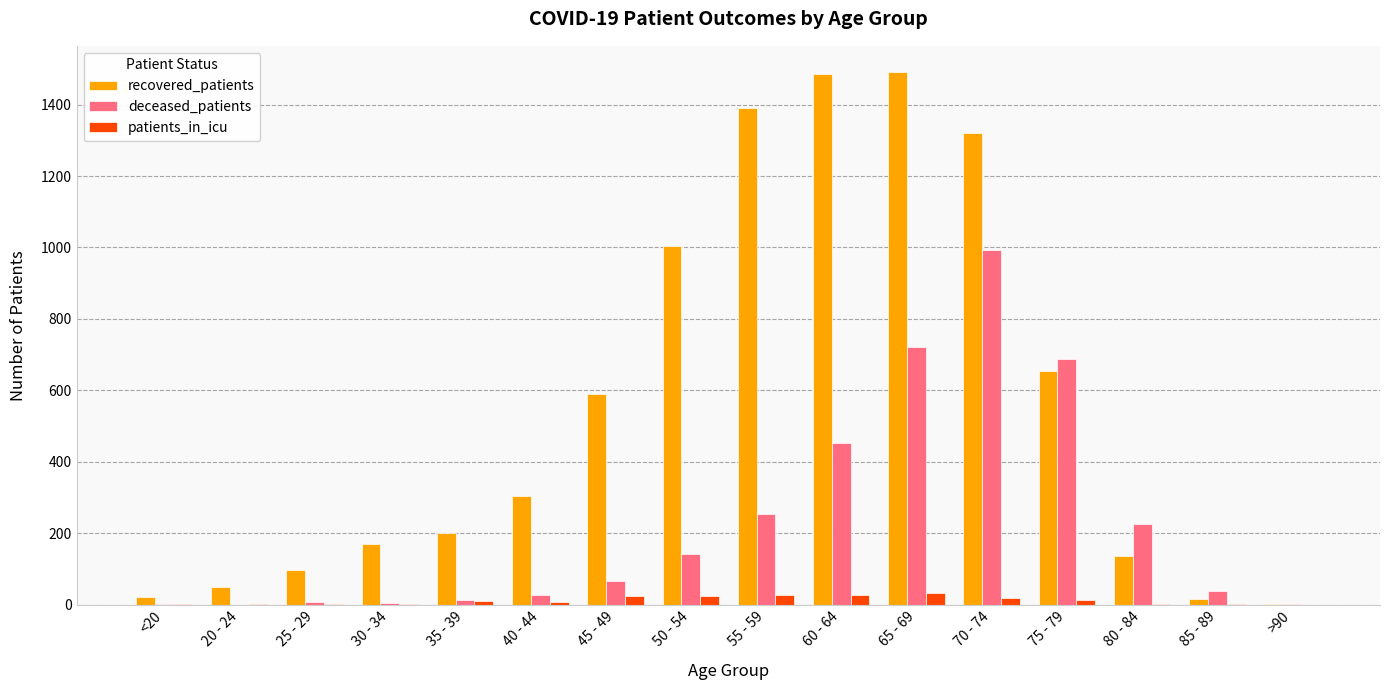

What is the greatest value displayed?

1490